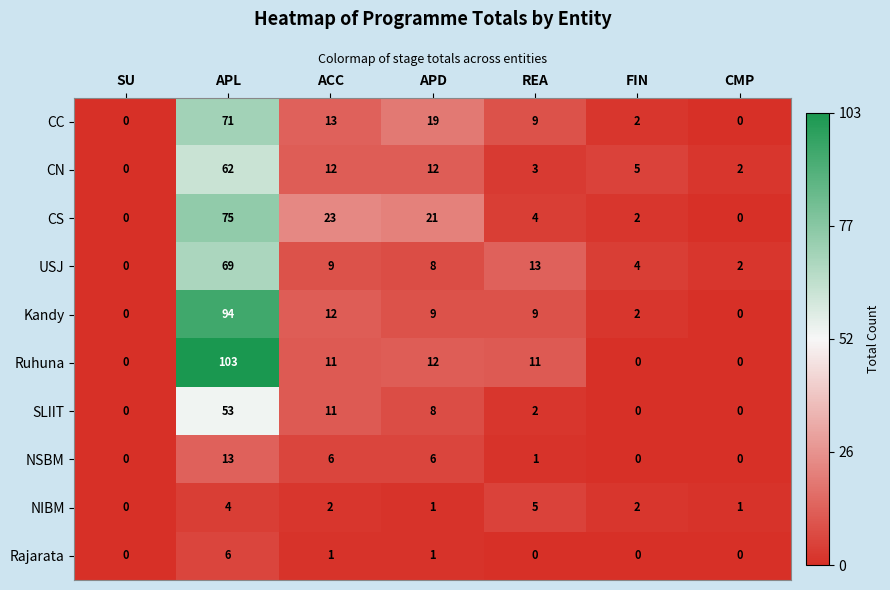

What is the difference between the second highest and second lowest values in the CC series?

19